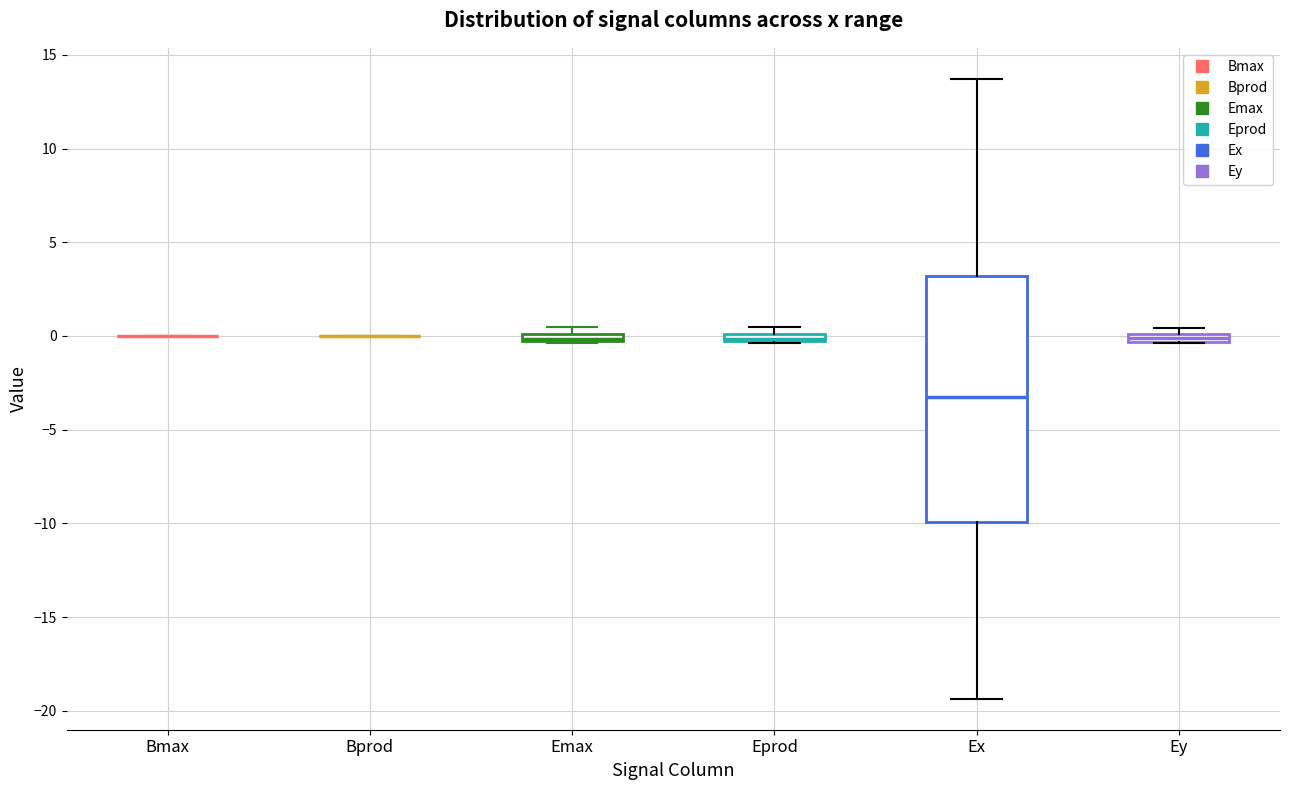

Comparing the boxes themselves (not the whiskers), which one is the tallest?

Ex